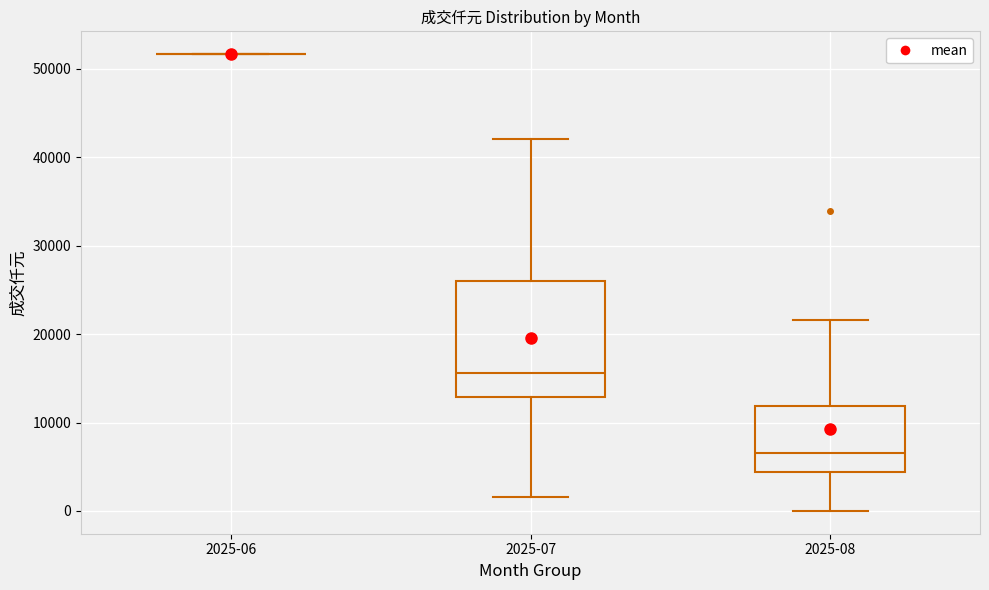

Where is the lower edge of the box for 2025-07 on the y-axis? The values are not printed on the chart, so give them approximately, as read against the axis.

13000